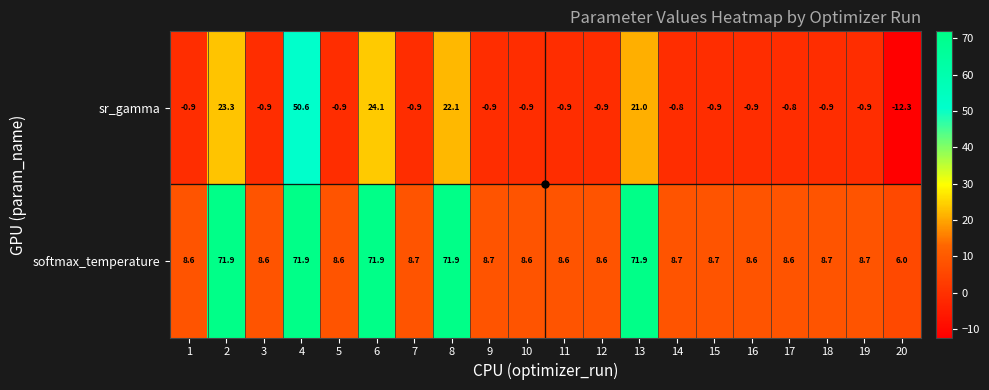

At which category is the sum across all series the highest?

4